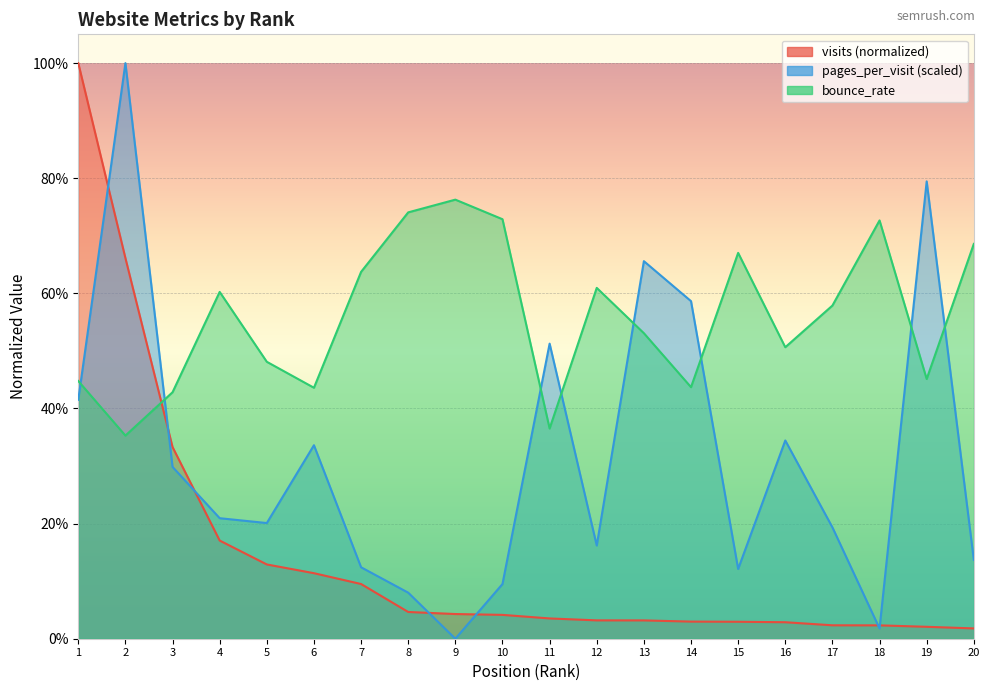

Where do bounce_rate and pages_per_visit first cross each other?

1 and 2